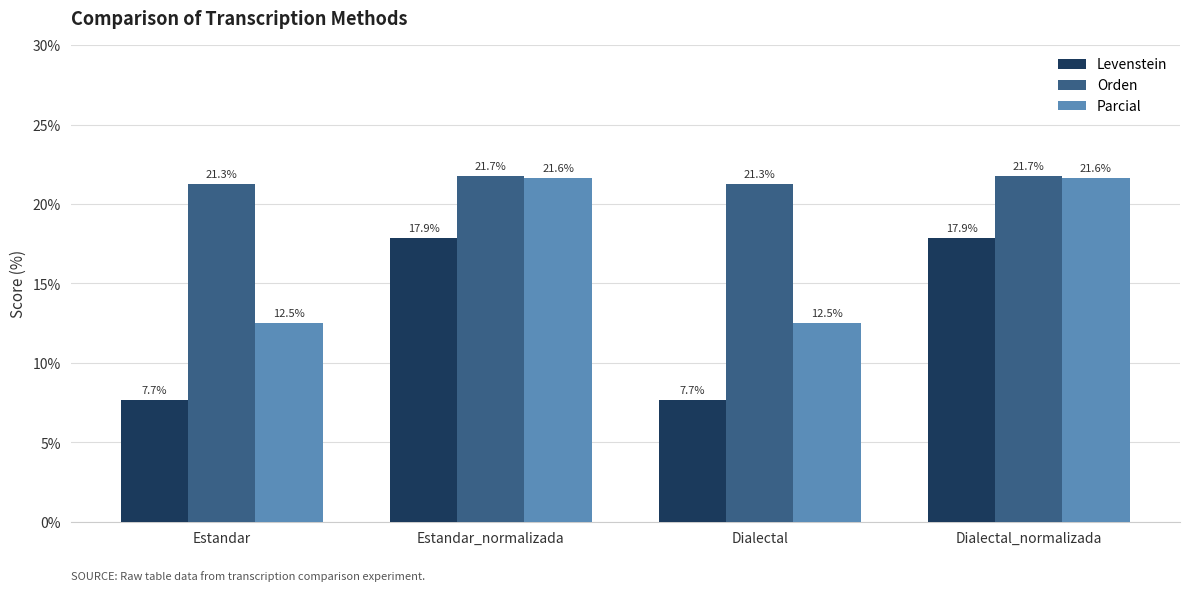

Reading left to right, extract all data points from this chart.

Levenstein: 7.7	17.9	7.7	17.9
Orden: 21.3	21.7	21.3	21.7
Parcial: 12.5	21.6	12.5	21.6